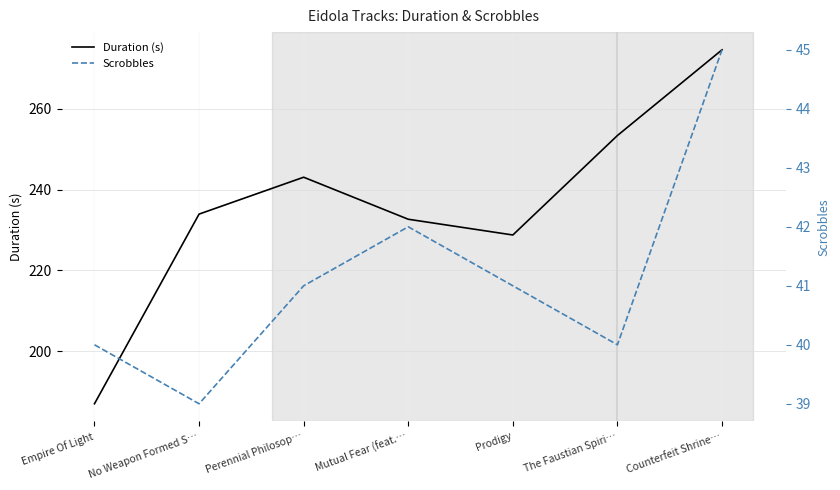

The Scrobbles series shows 67.2 at Perennial Philosop…. True or false?

False